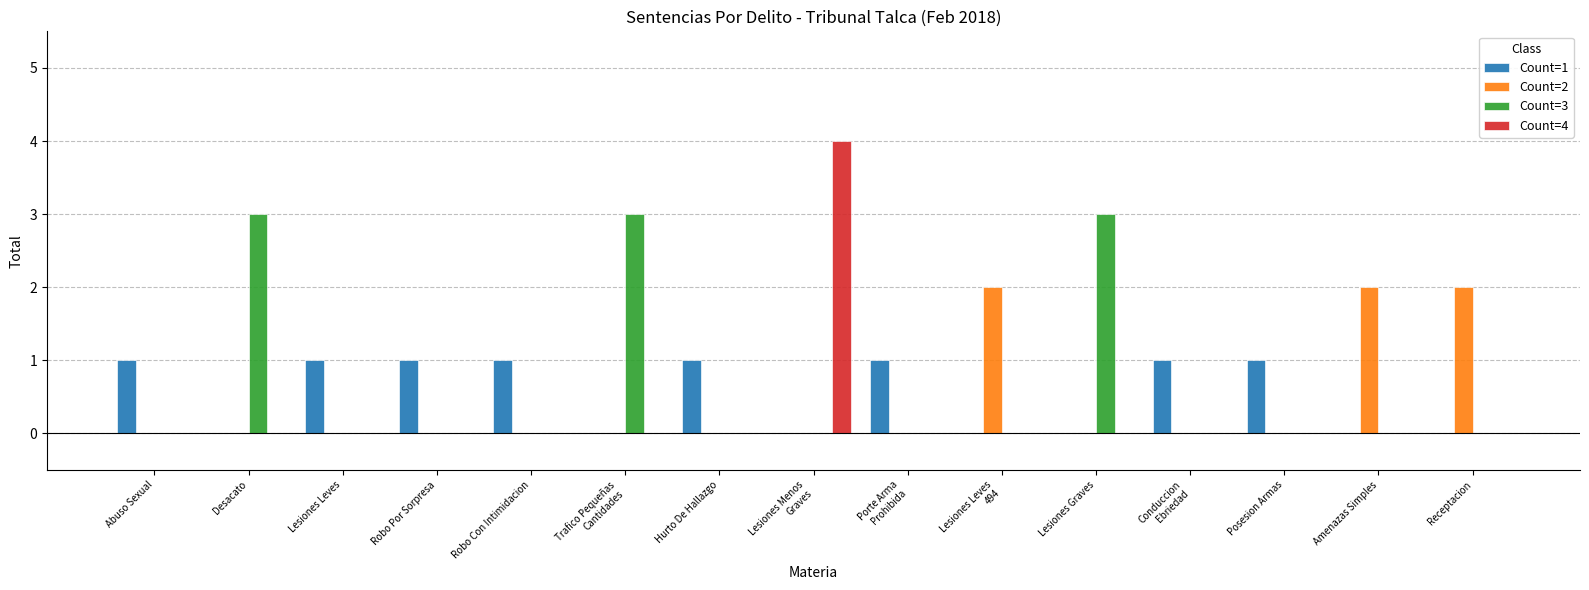

True or false: Count=1 has a value of 1 at Lesiones Leves.

True